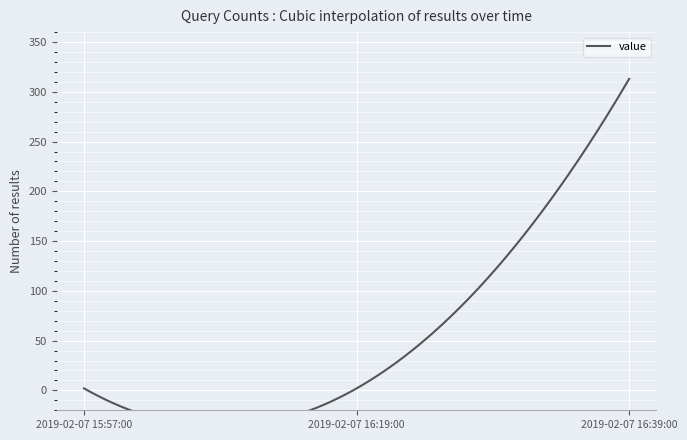

Which category has the lowest value across all series?

2019-02-07 15:57:00